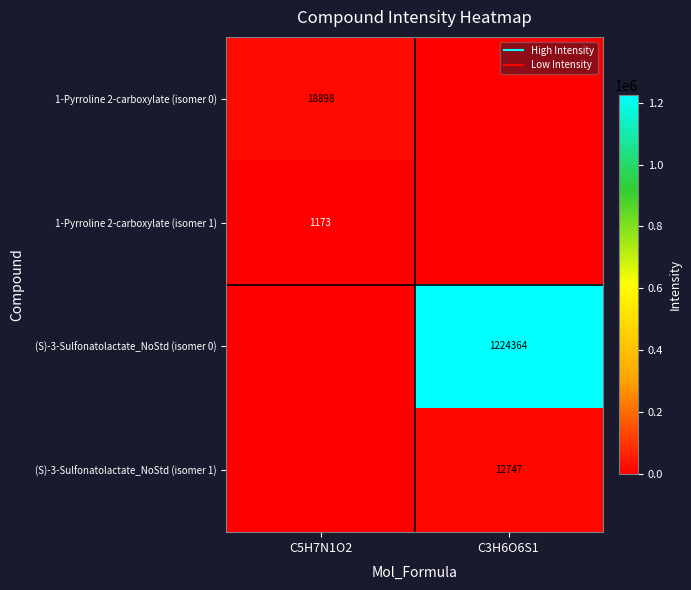

Which series has the widest spread of values?

(S)-3-Sulfonatolactate_NoStd (isomer 0)